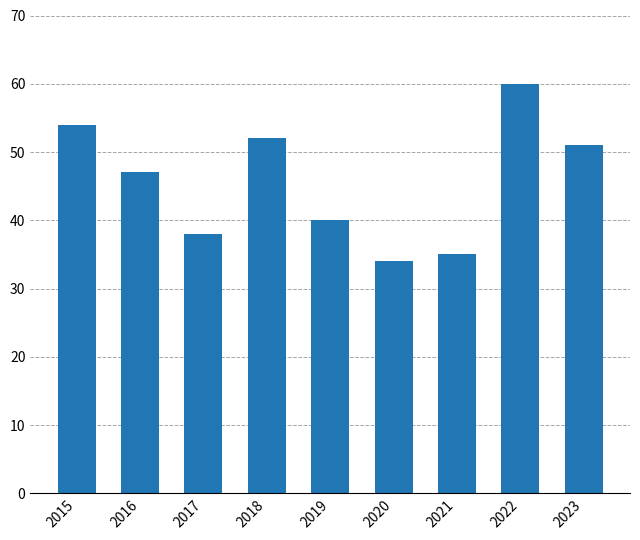

What is the minimum value shown in the chart?

34